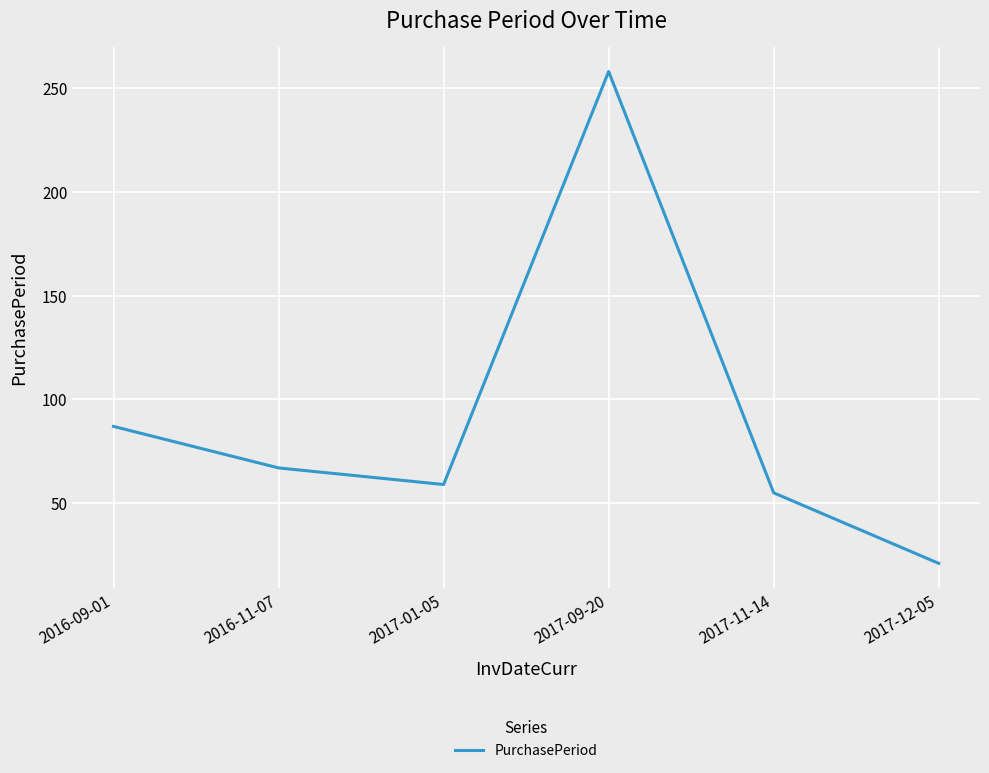

What position from the left is 2017-11-14?

5